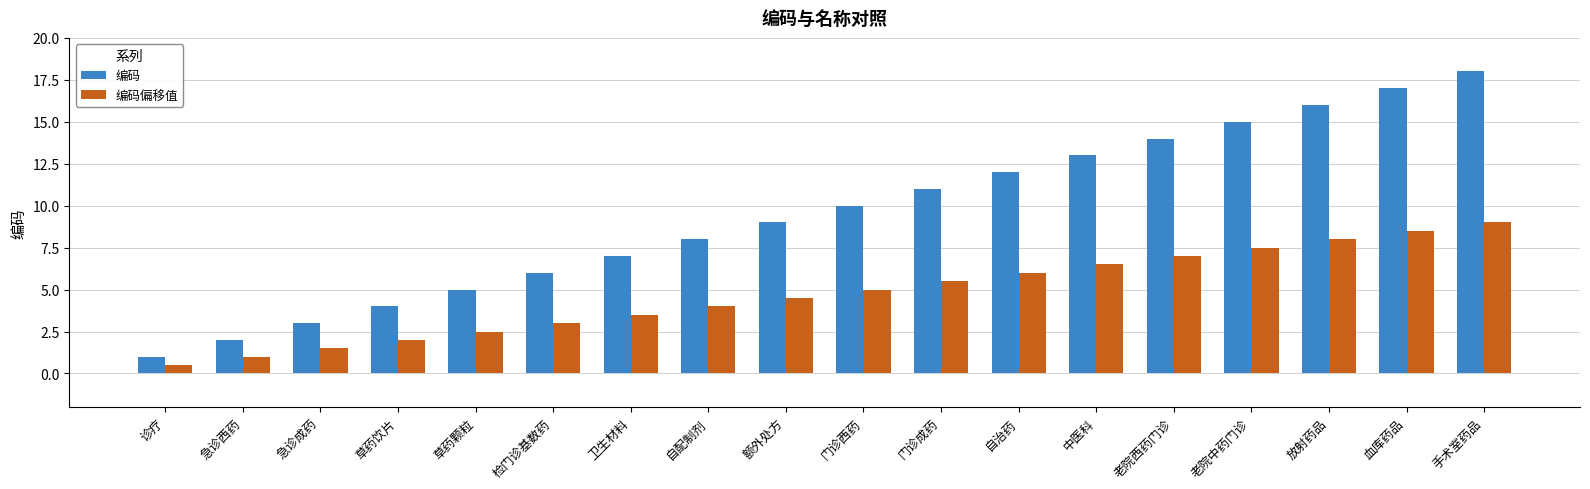

What is the label of the 17th bar from the left?

血库药品